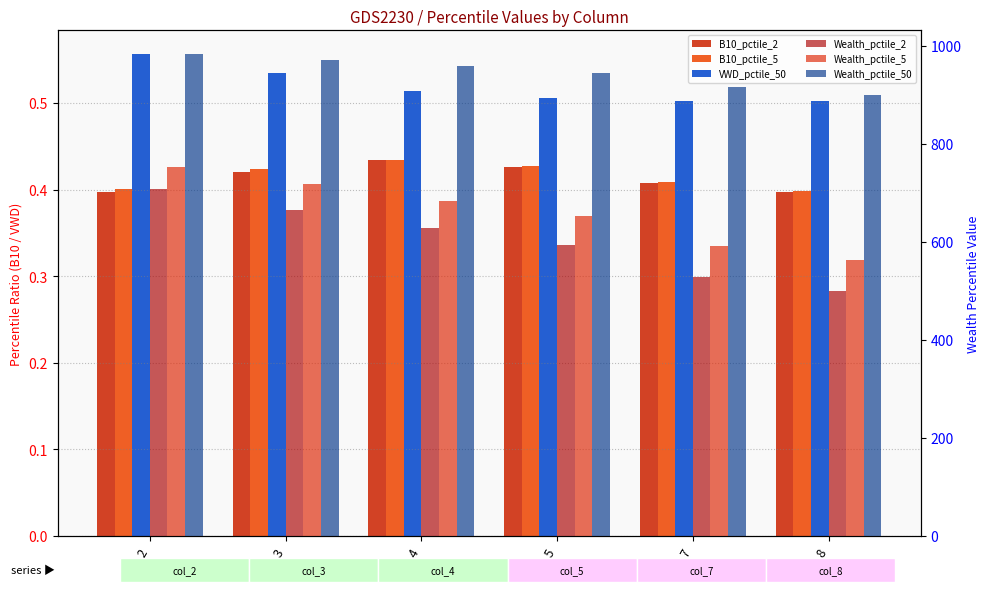

Which category has the highest value in the VWD_pctile_50 series?

col_2